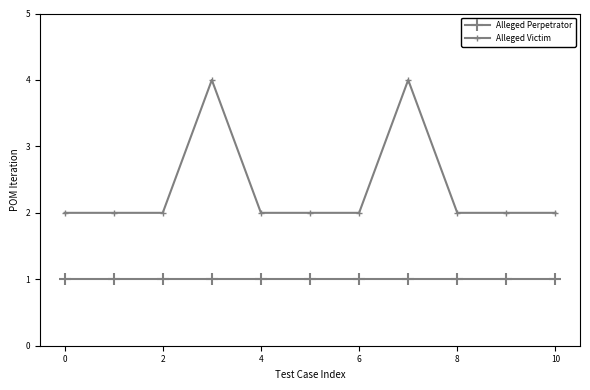

Does the chart have visible grid lines?

No